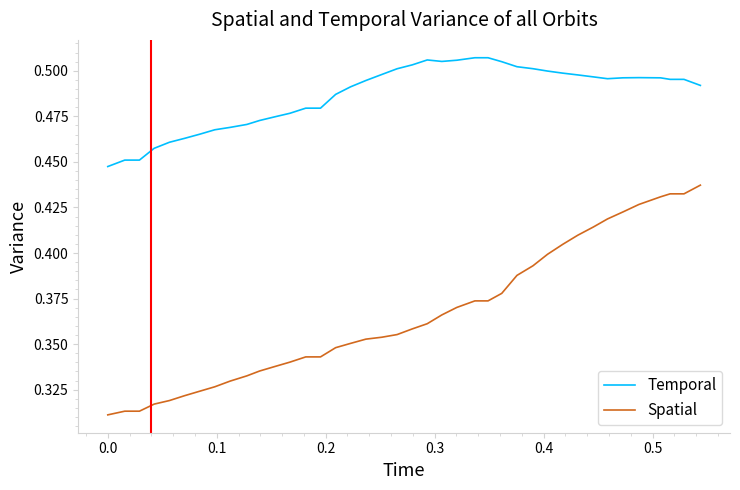

Which series has the largest total across all categories?

Temporal